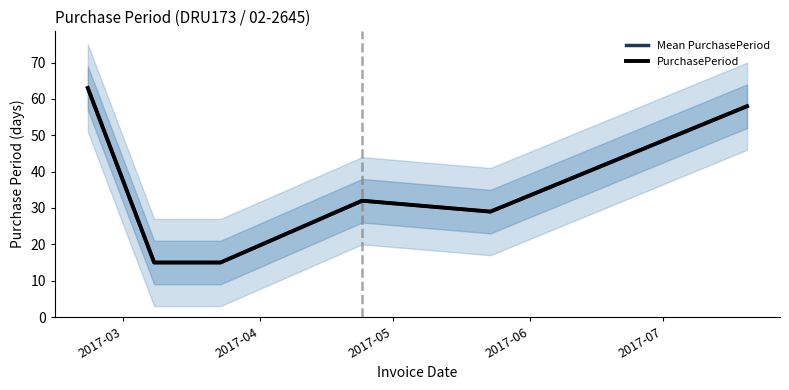

What position from the left is 2017-03?

1